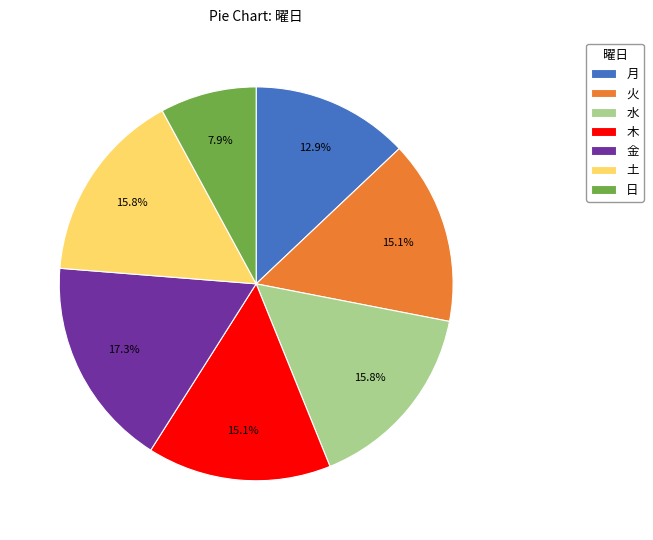

Which has a higher value, 水 or 木?

水